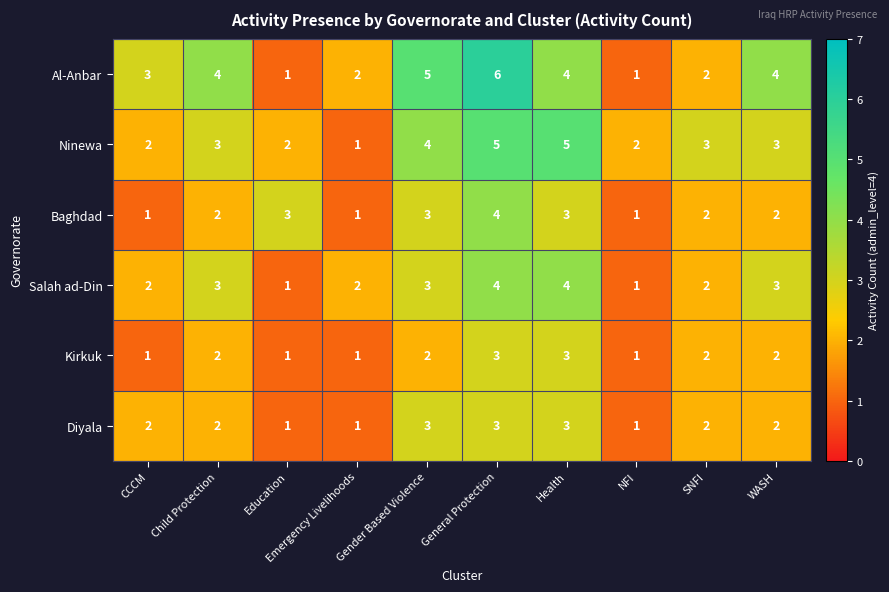

Which series has the largest range (max minus min)?

Al-Anbar